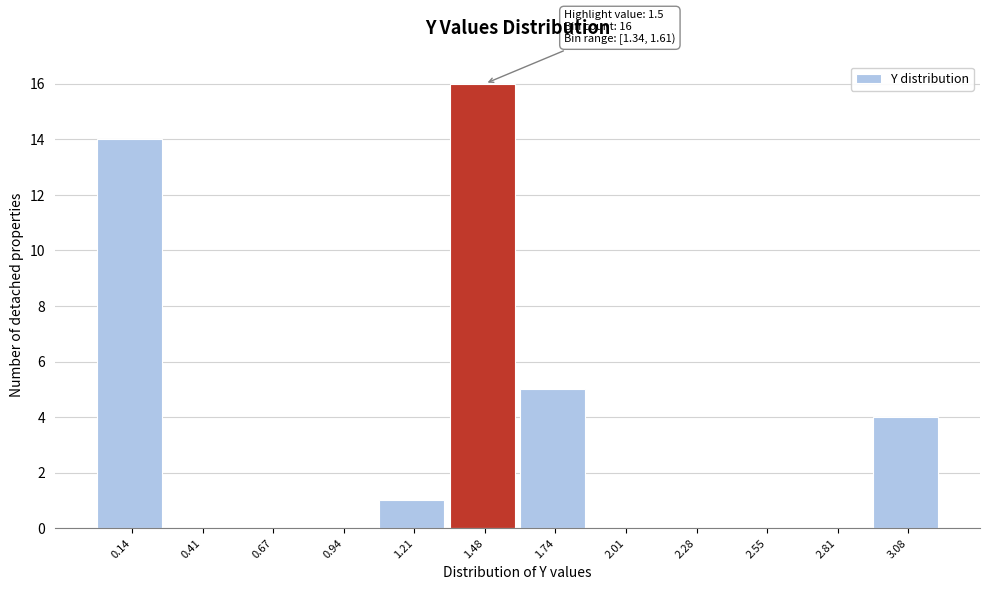

Which range on the x-axis has the tallest bar?

1.35 to 1.60